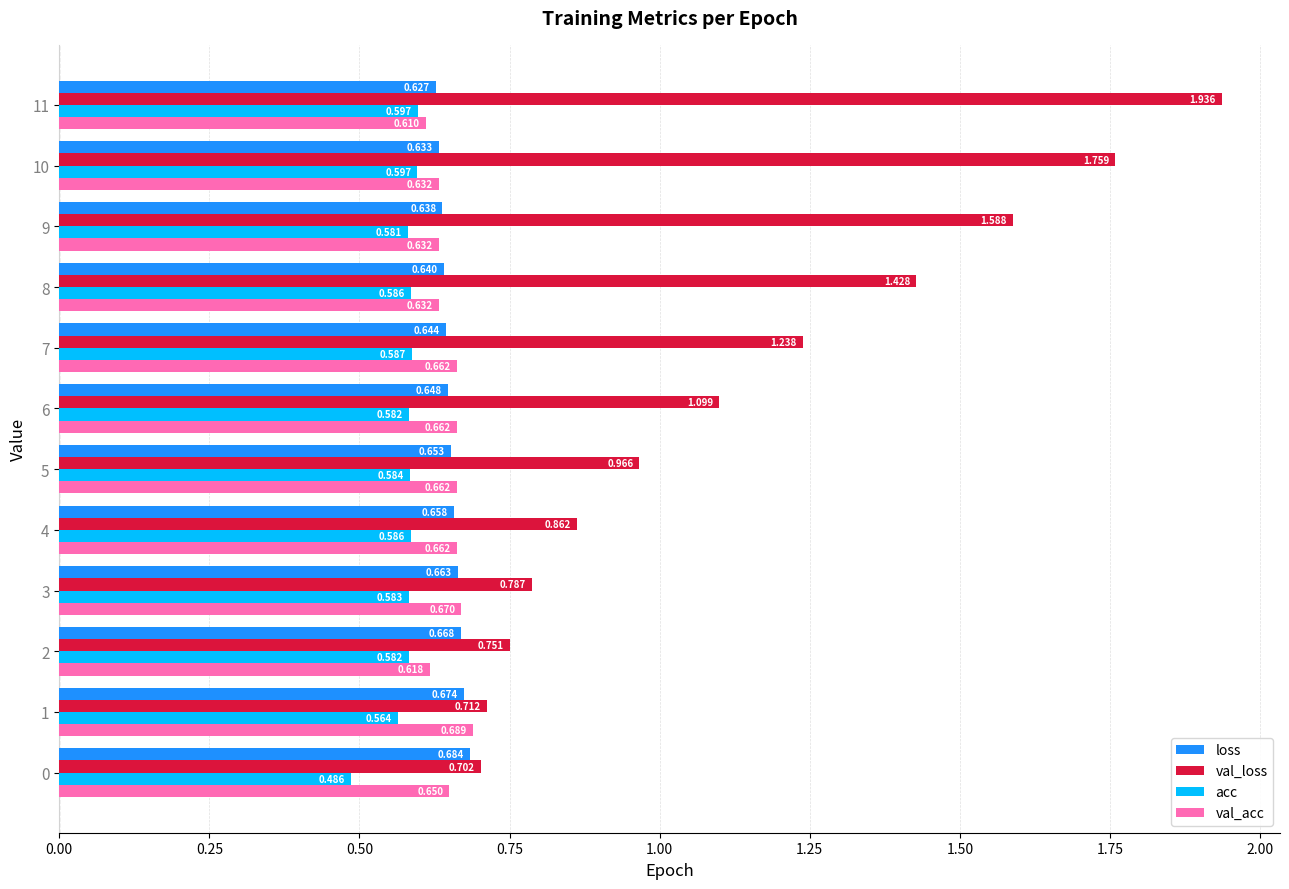

Which series has the widest spread of values?

val_loss